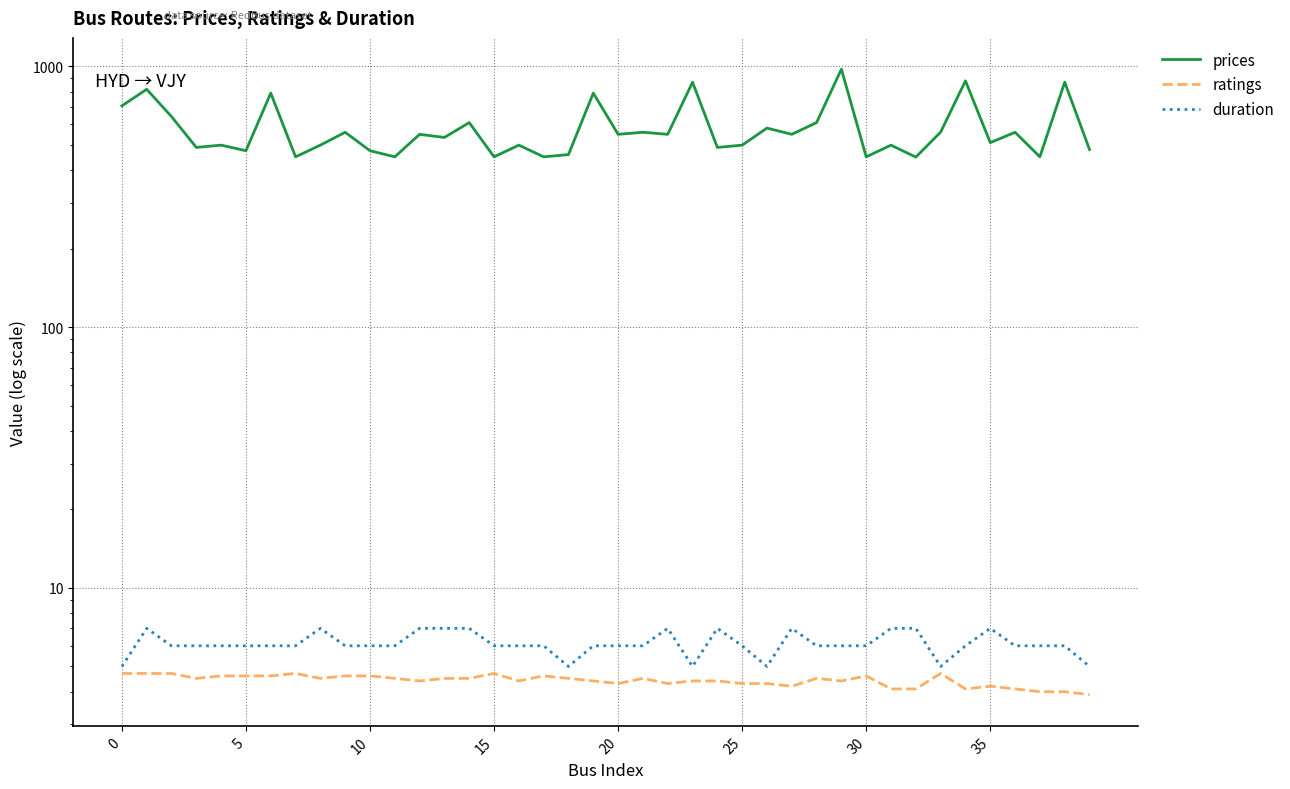

Reading right to left, what are all the values shown in this chart?

prices: 480.0	870.0	450.0	559.0	510.0	880.0	560.0	449.0	499.0	450.0	976.0	609.0	549.0	580.0	499.0	489.0	870.0	549.0	559.0	549.0	790.0	459.0	450.0	499.0	450.0	609.0	534.0	549.0	450.0	475.0	559.0	499.0	450.0	790.0	475.0	499.0	489.0	642.0	817.0	706.0
ratings: 3.9	4.0	4.0	4.1	4.2	4.1	4.7	4.1	4.1	4.6	4.4	4.5	4.2	4.3	4.3	4.4	4.4	4.3	4.5	4.3	4.4	4.5	4.6	4.4	4.7	4.5	4.5	4.4	4.5	4.6	4.6	4.5	4.7	4.6	4.6	4.6	4.5	4.7	4.7	4.7
duration: 5.0	6.0	6.0	6.0	7.0	6.0	5.0	7.0	7.0	6.0	6.0	6.0	7.0	5.0	6.0	7.0	5.0	7.0	6.0	6.0	6.0	5.0	6.0	6.0	6.0	7.0	7.0	7.0	6.0	6.0	6.0	7.0	6.0	6.0	6.0	6.0	6.0	6.0	7.0	5.0